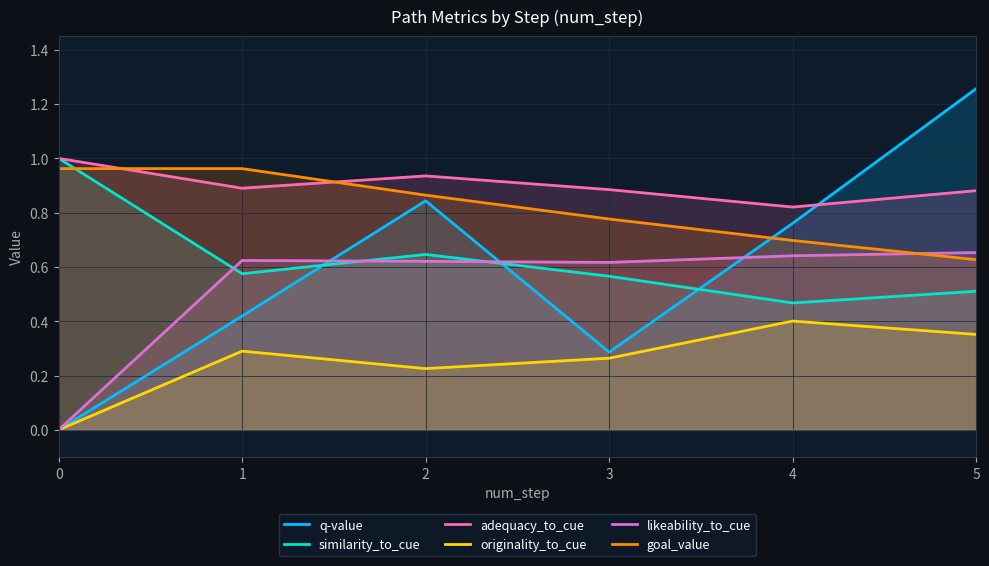

What value does the goal_value series have at 4?

0.7